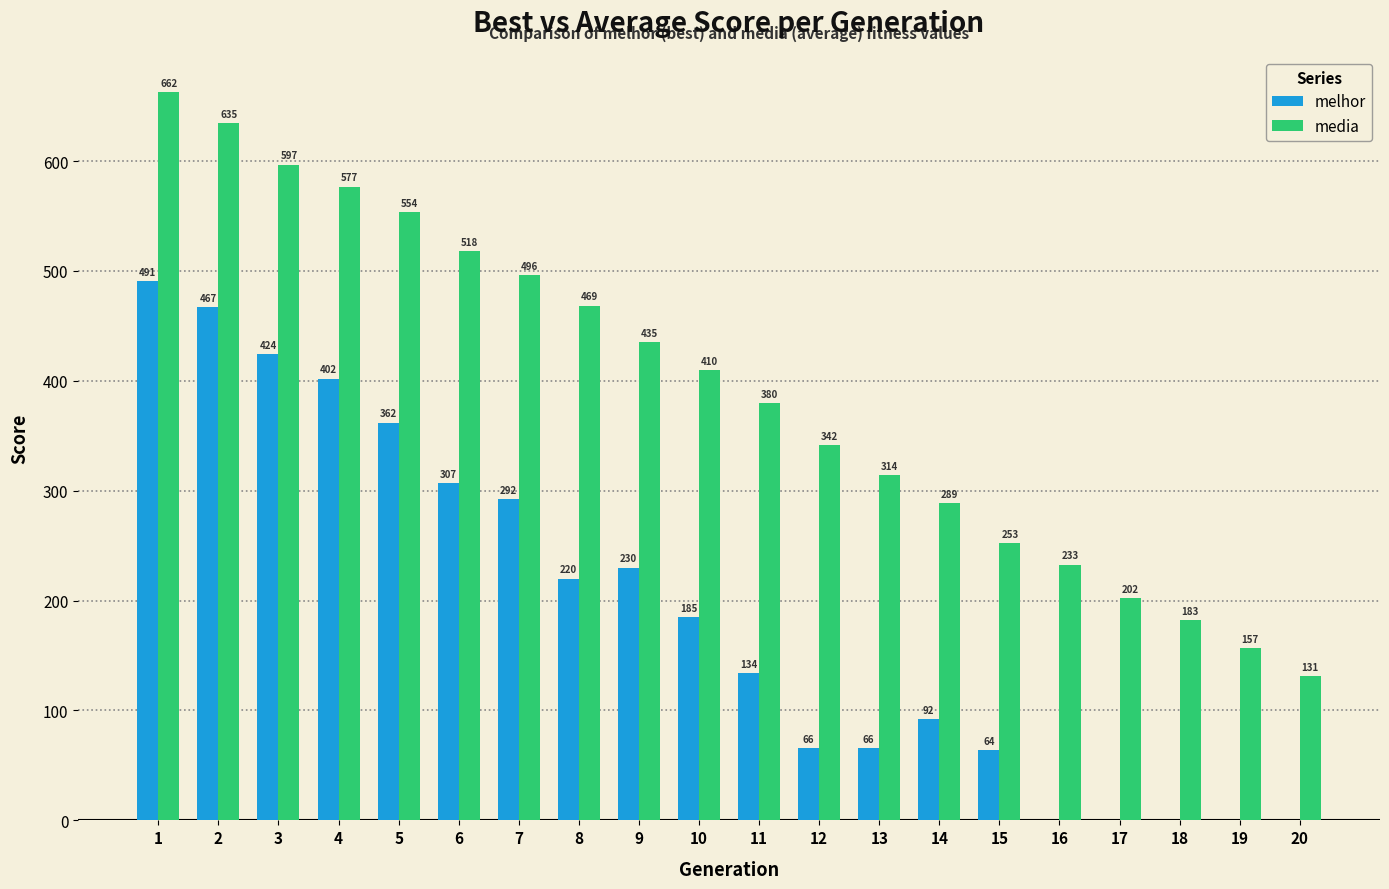

Where is melhor nearest to the value 245?

9